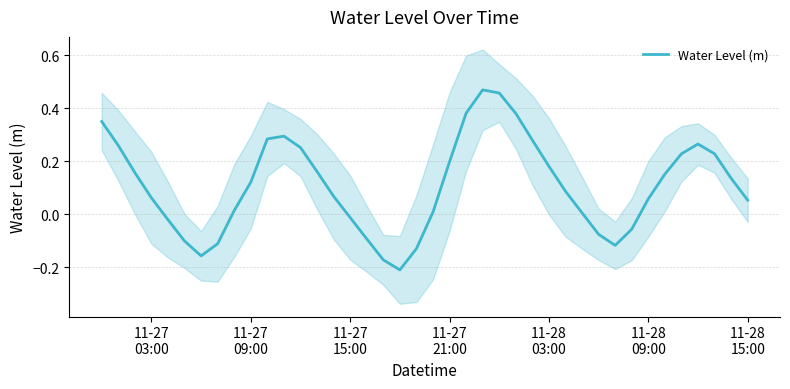

How many points are higher than both their immediate neighbors (excluding endpoints)?

3